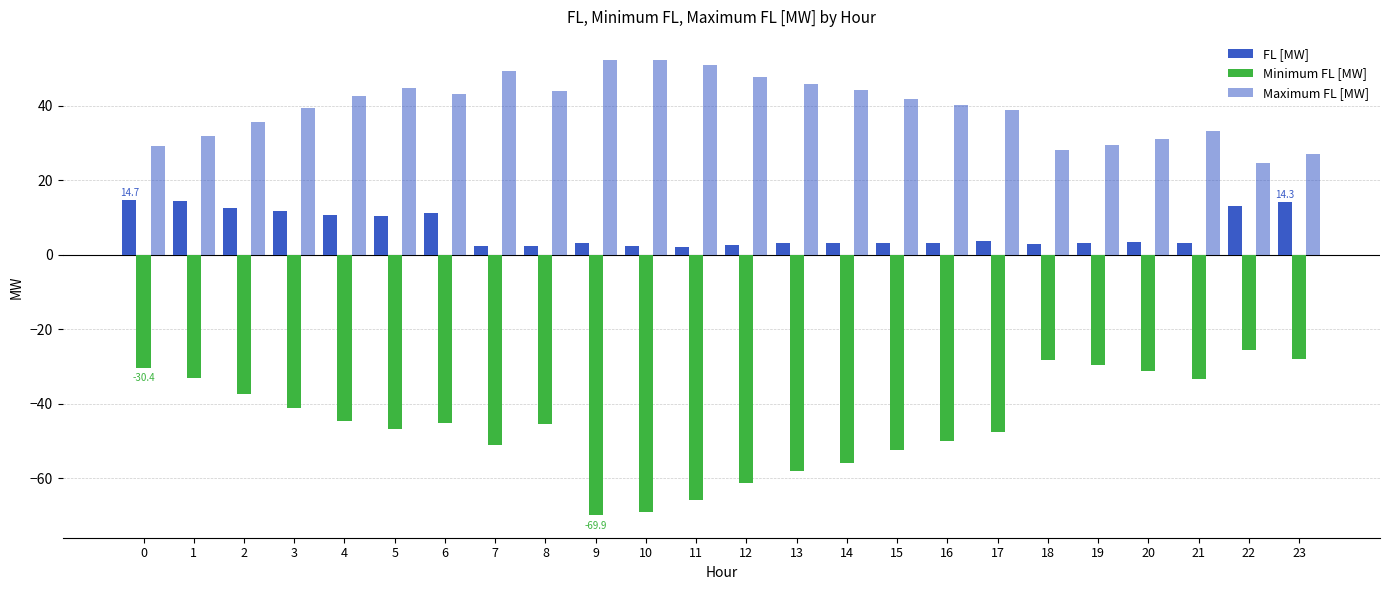

Is the value of FL [MW] at 19 greater than the value of Maximum FL [MW] at 7?

No